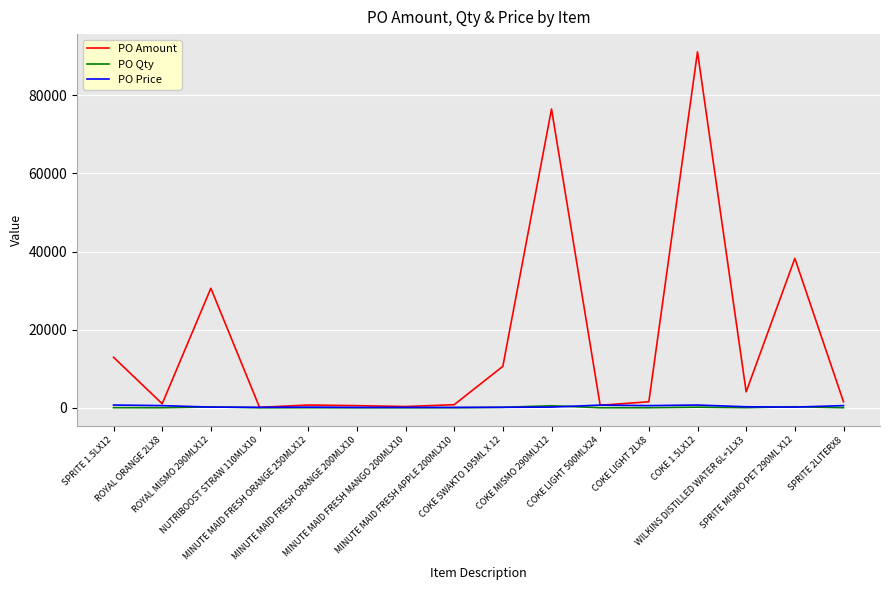

Which series has the largest range (max minus min)?

PO Amount